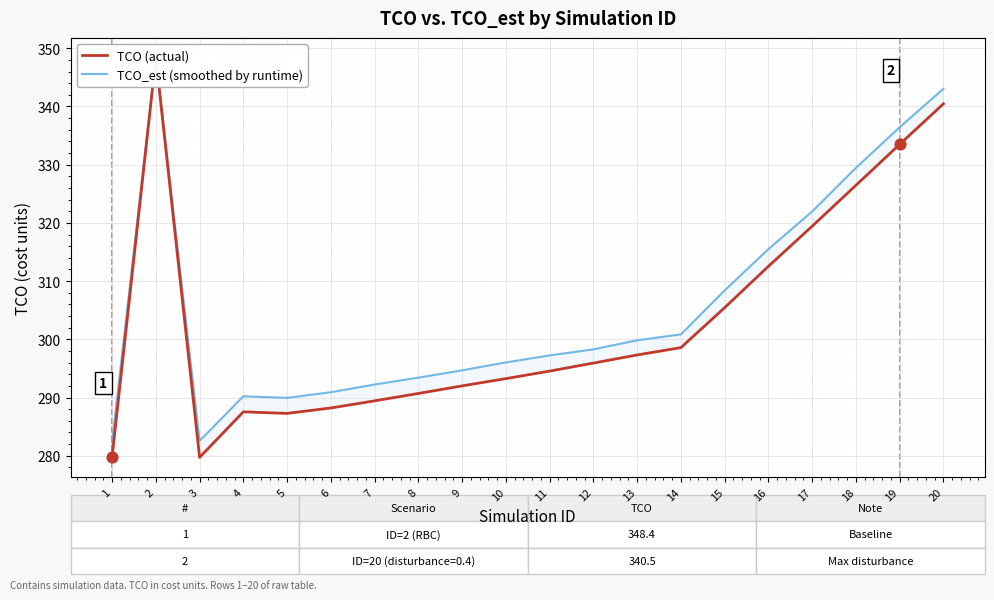

Which series has the largest Y range (max minus min)?

TCO (actual)